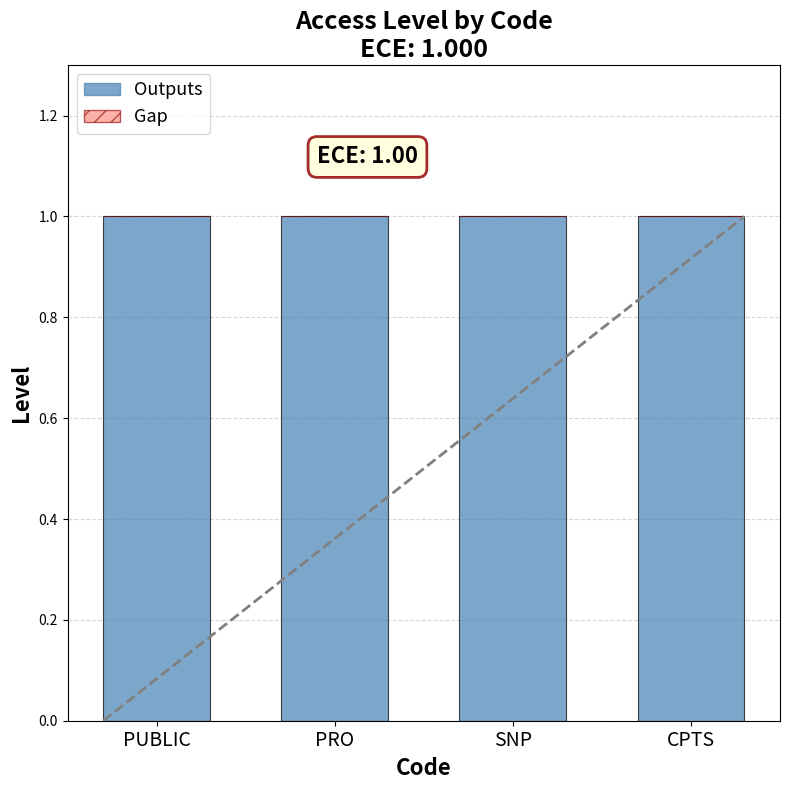

How many data points does each series have?

4